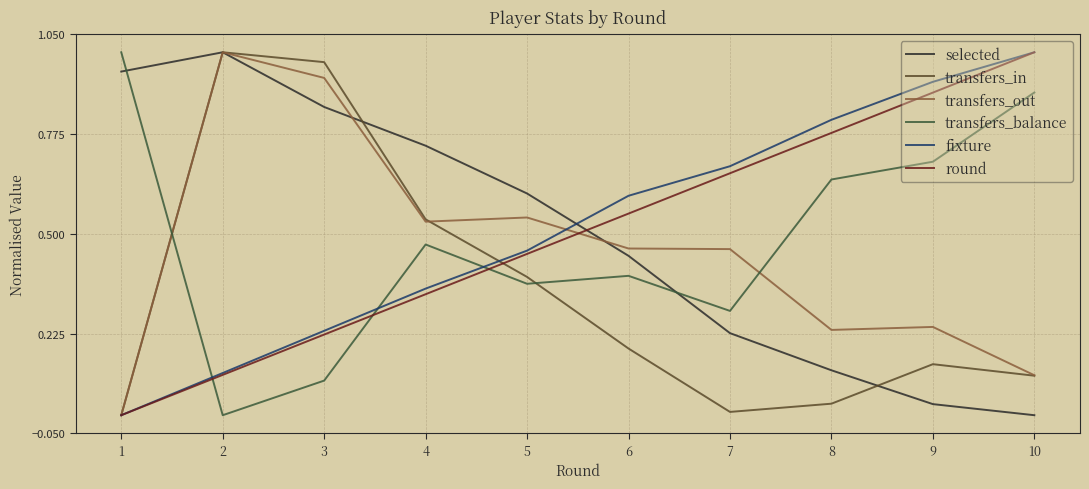

Is this an area chart (filled region under the line)?

No